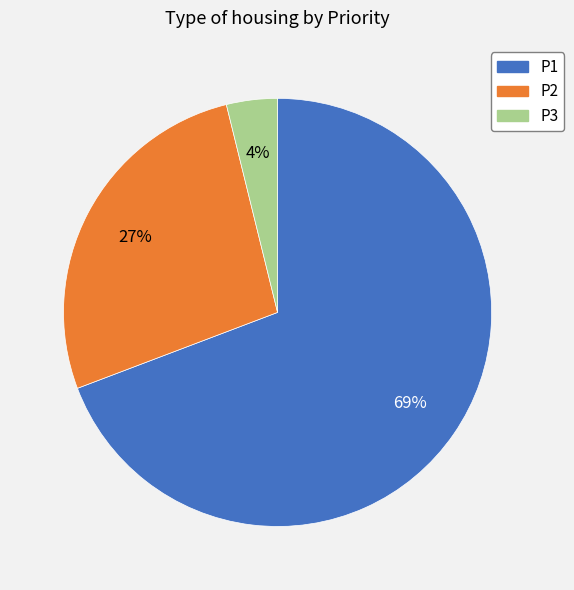

What is the smallest slice in the pie chart?

P3